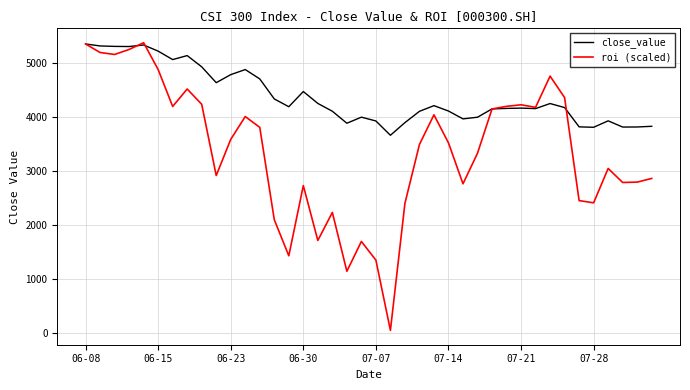

How many series are shown in this chart?

2